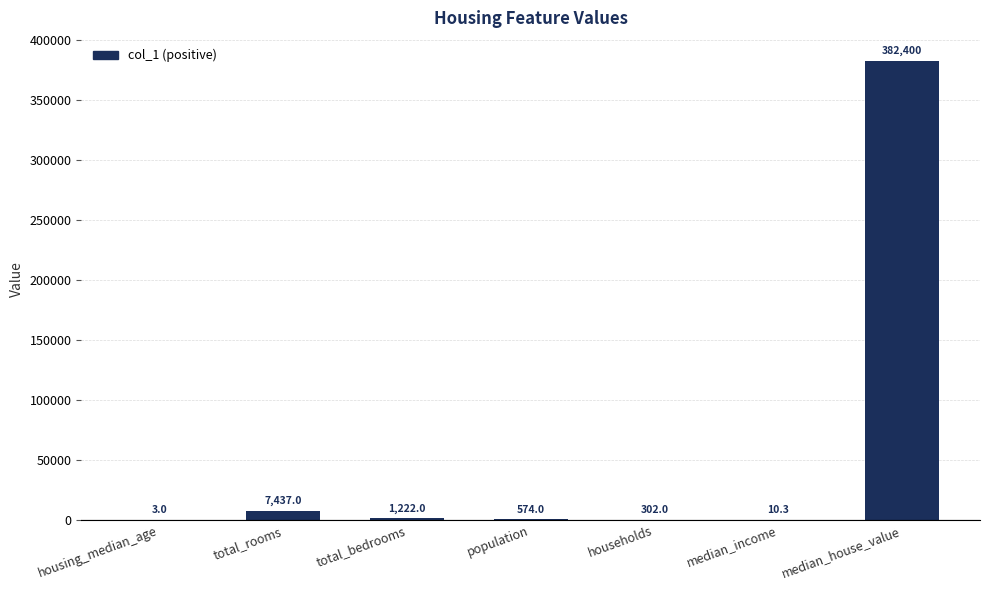

What is the greatest value displayed?

382400.0